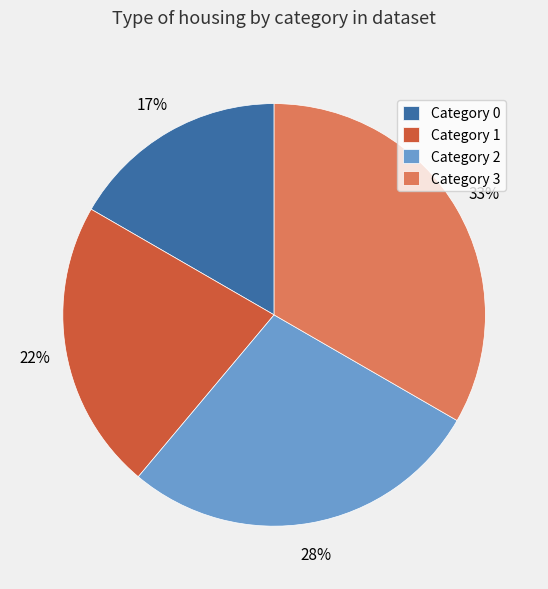

Which slice is the largest?

Category 3